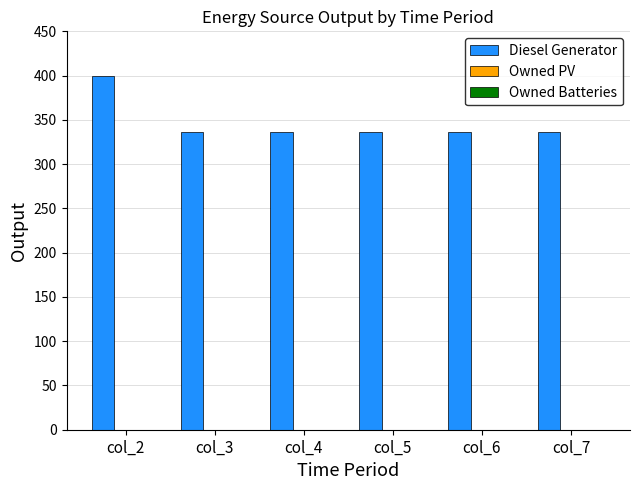

What is the sum of all values?

2080